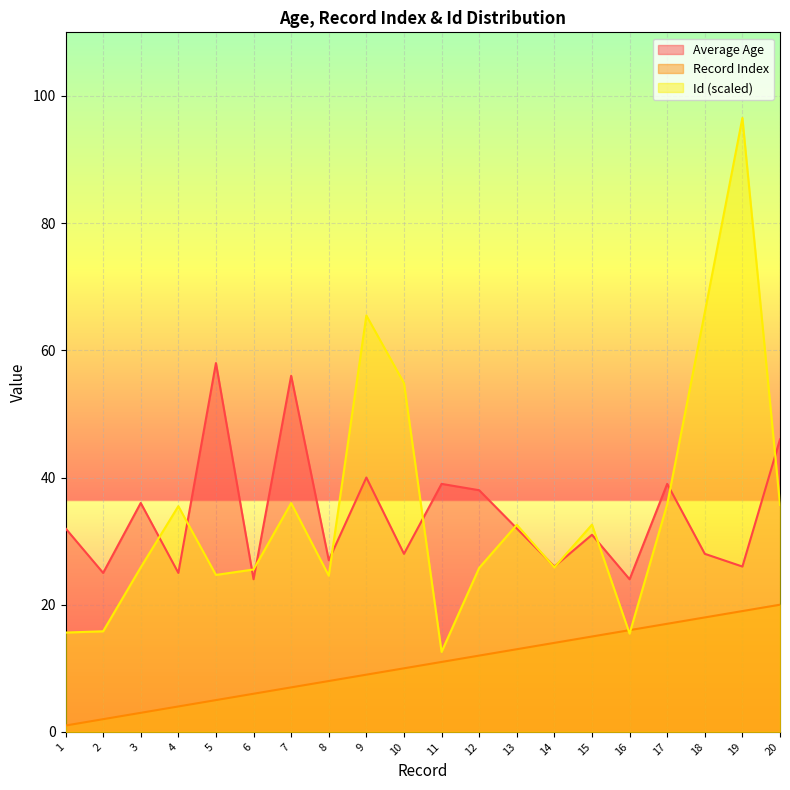

The Id (scaled) series shows 54.6 at 17. True or false?

False